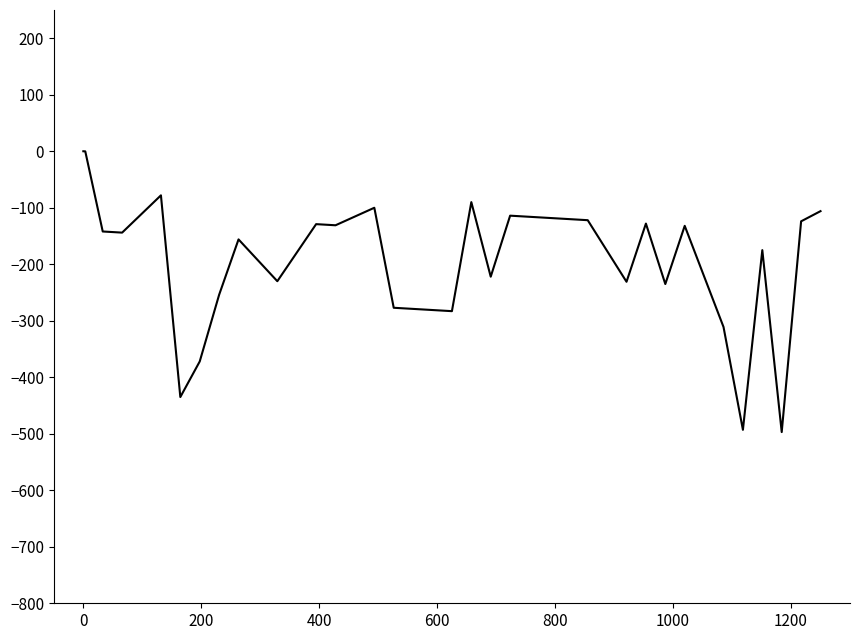

What is the smallest value displayed?

-497.0